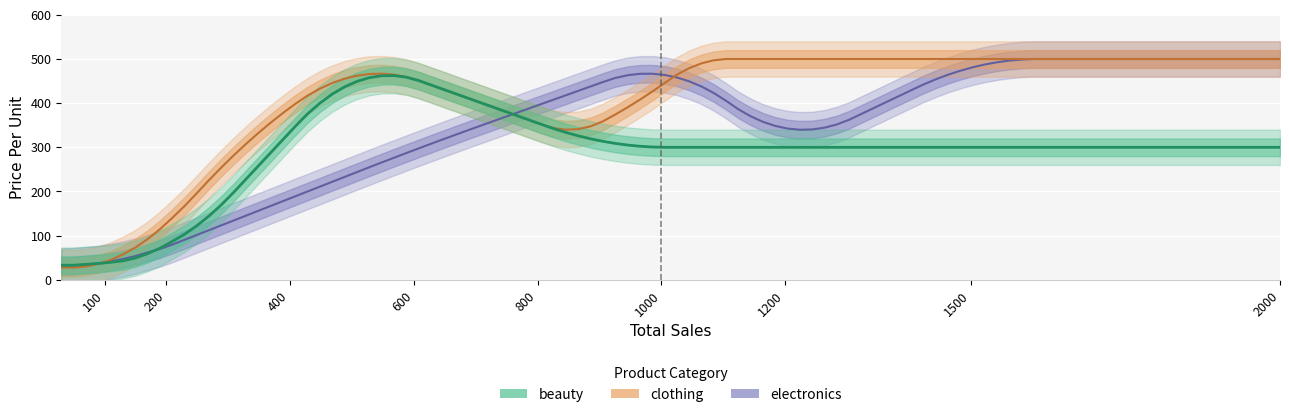

True or false: Average Price and Price Per Unit intersect in this chart.

False